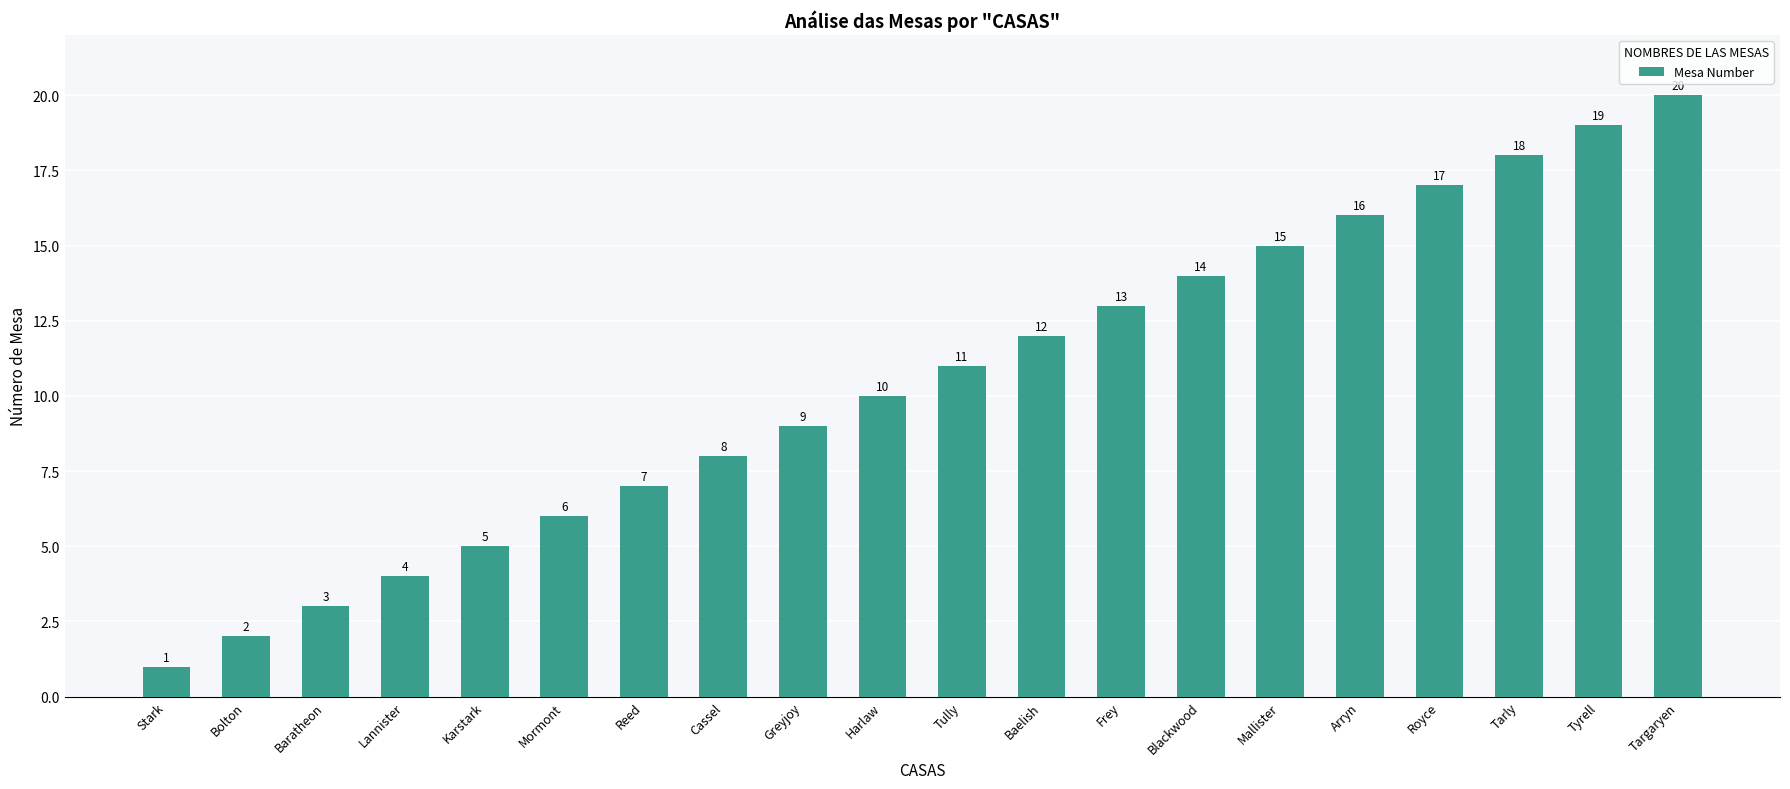

How many data points are less than 11?

10